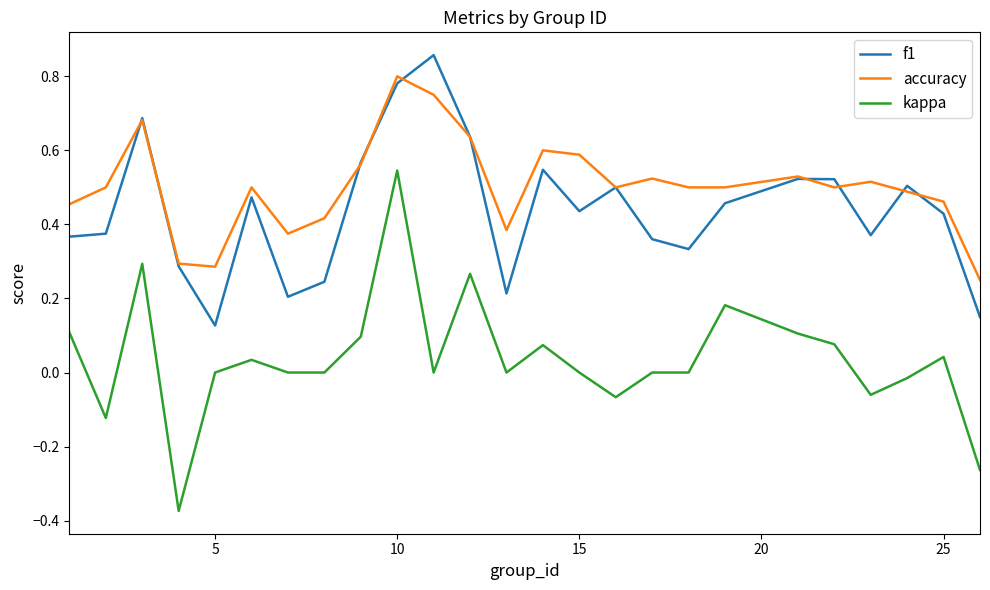

Which series has the largest total across all categories?

accuracy